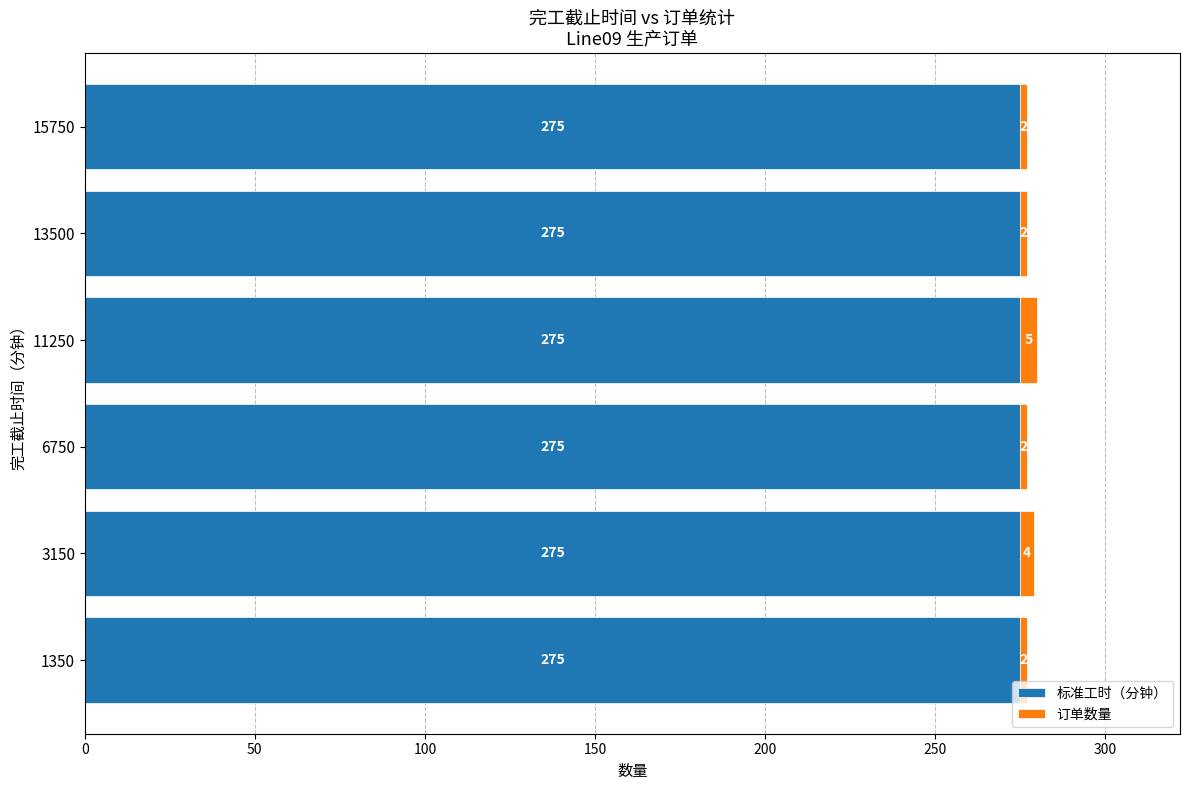

What is the average value of the 标准工时（分钟） series?

275